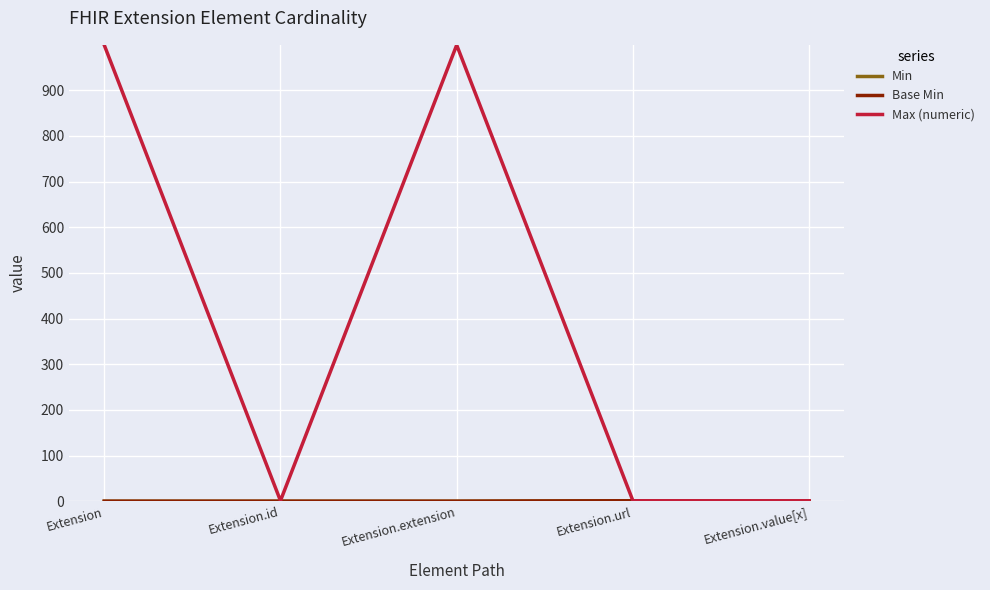

Reading left to right, what are all the values shown in this chart?

Min: Extension=0	Extension.id=0	Extension.extension=0	Extension.url=1	Extension.value[x]=0
Base Min: Extension=0	Extension.id=0	Extension.extension=0	Extension.url=1	Extension.value[x]=0
Max (numeric): Extension=999	Extension.id=1	Extension.extension=999	Extension.url=1	Extension.value[x]=1